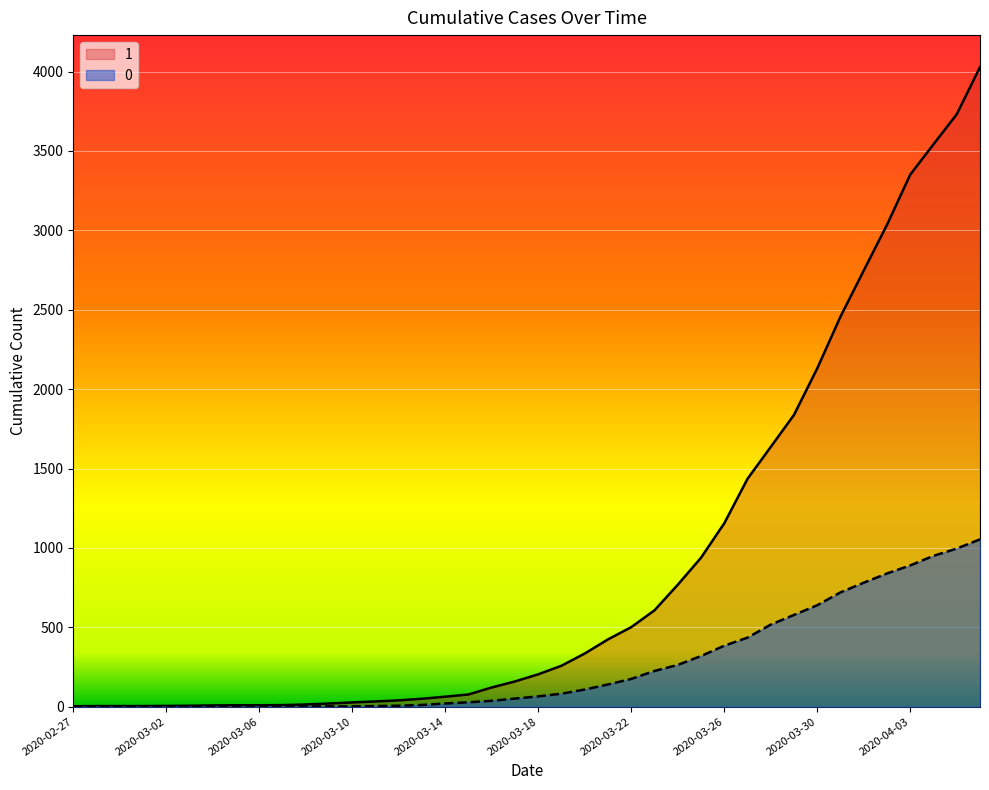

The value of 0 at 2020-03-07 is 1. True or false?

True